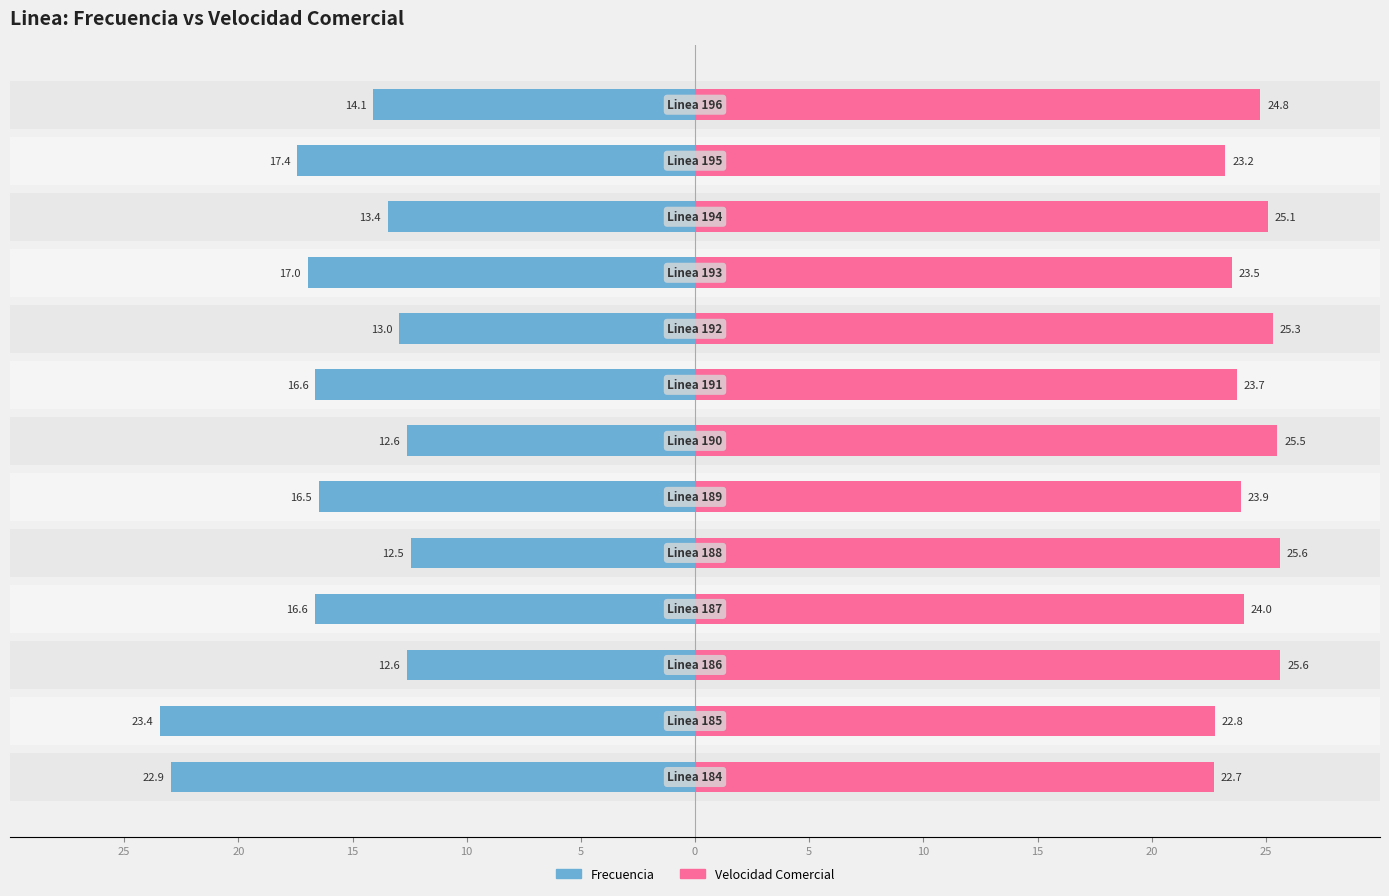

What is the approximate value of Frecuencia at 0?

-16.5